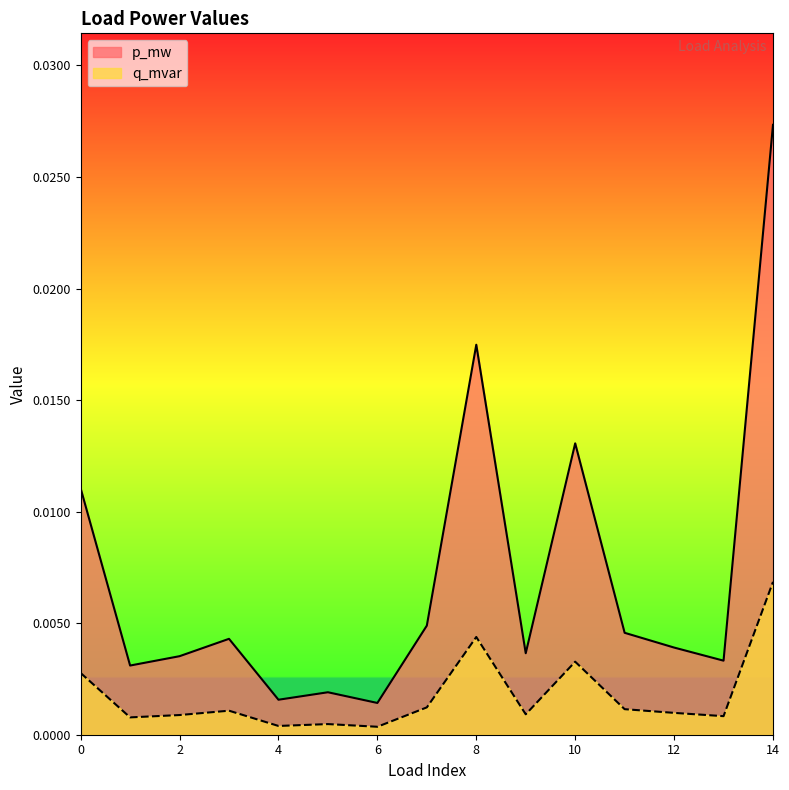

Which has a higher value, 9 or 12?

12